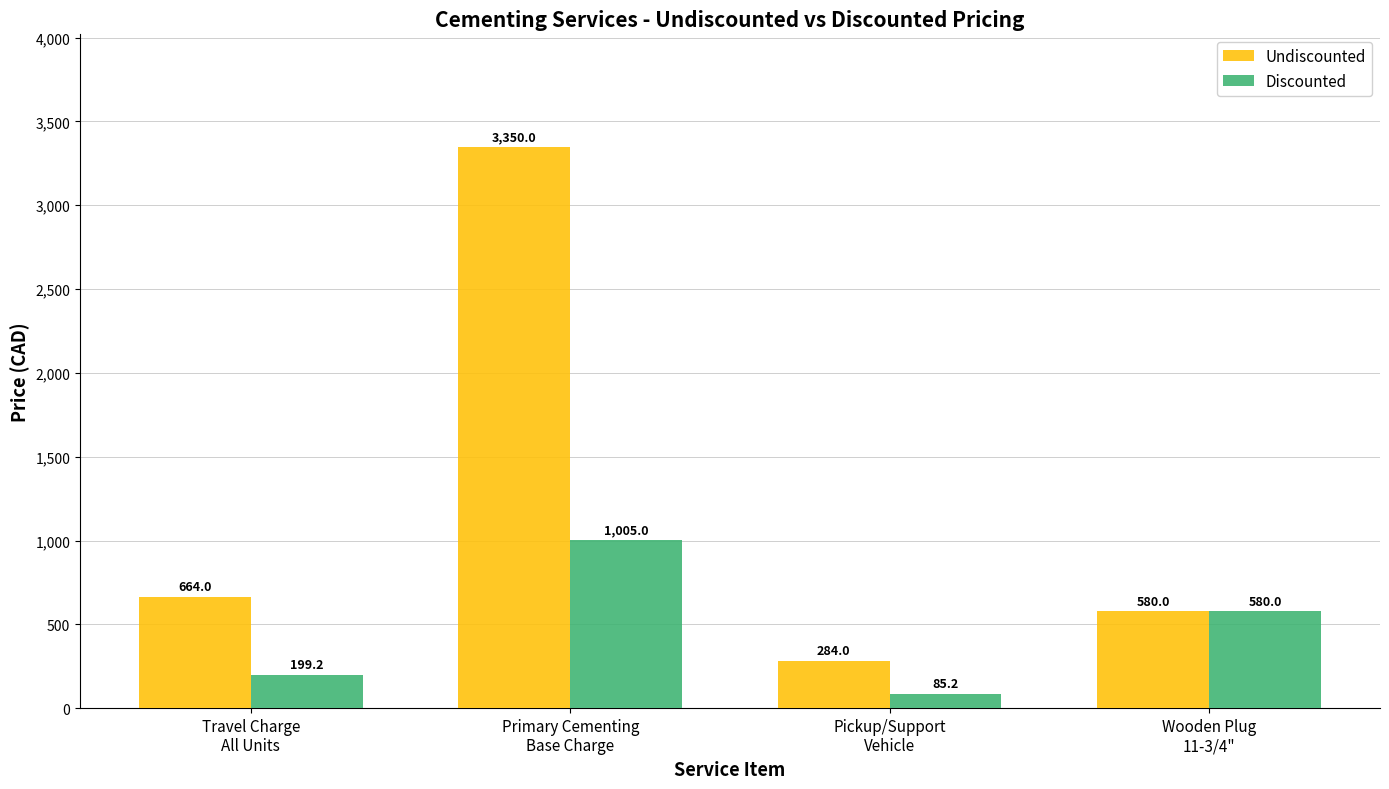

Which series has the widest spread of values?

Undiscounted